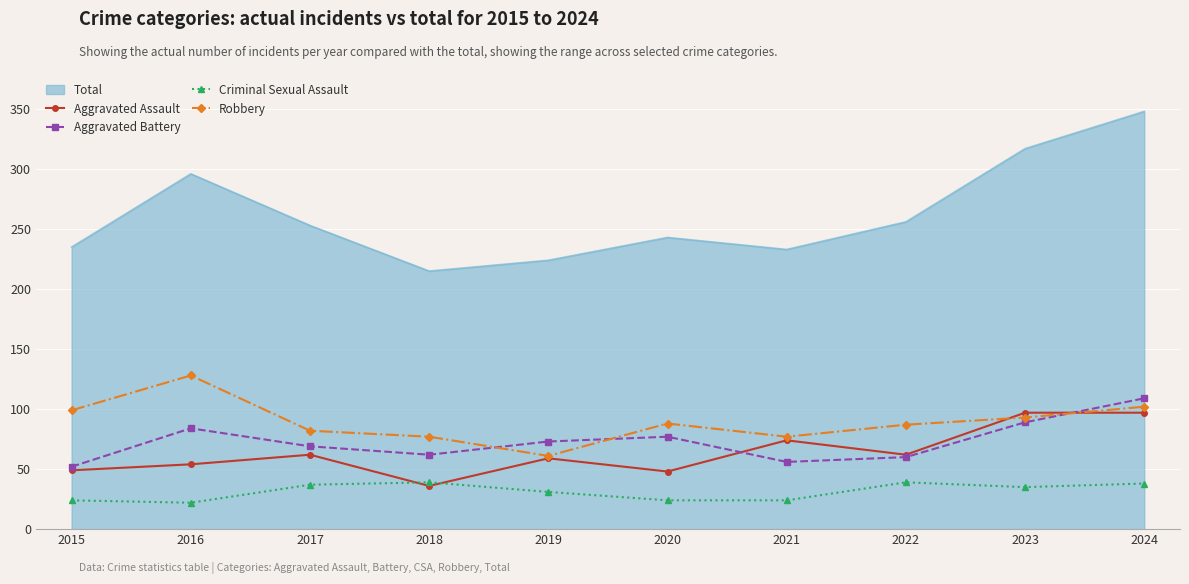

True or false: Robbery and Criminal Sexual Assault cross at least once.

False